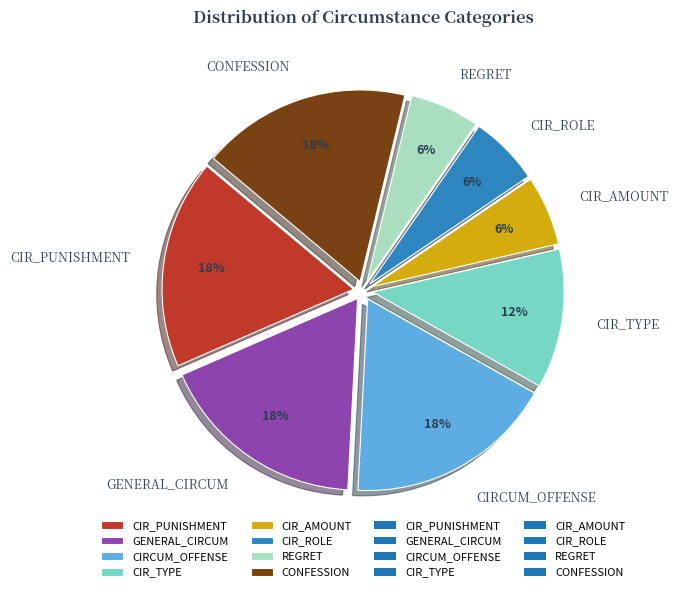

Between CIR_TYPE and CIRCUM_OFFENSE, which is larger?

CIRCUM_OFFENSE